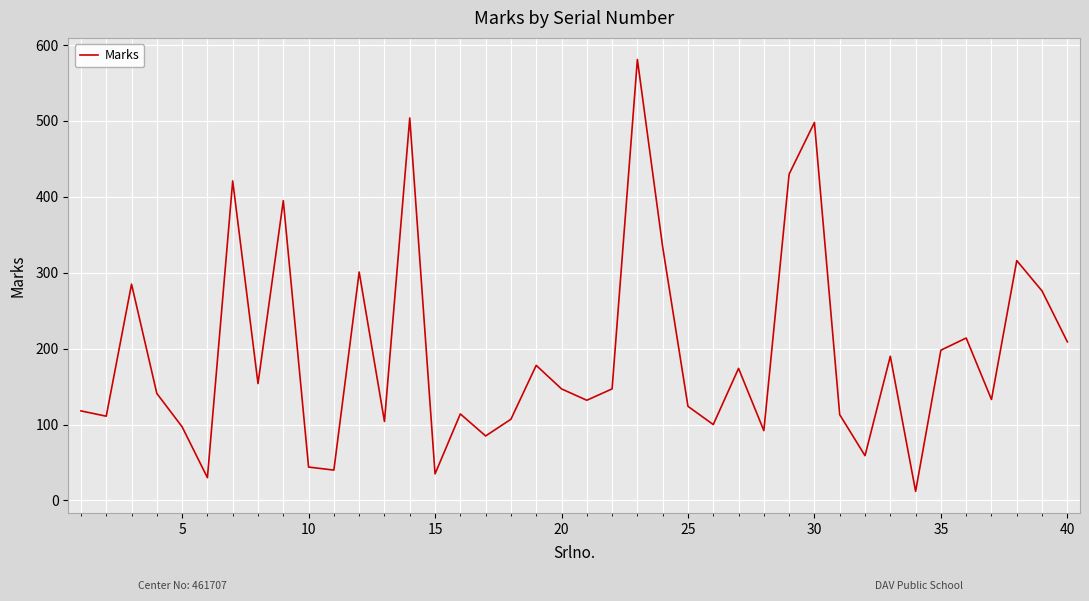

What is the greatest value displayed?

581